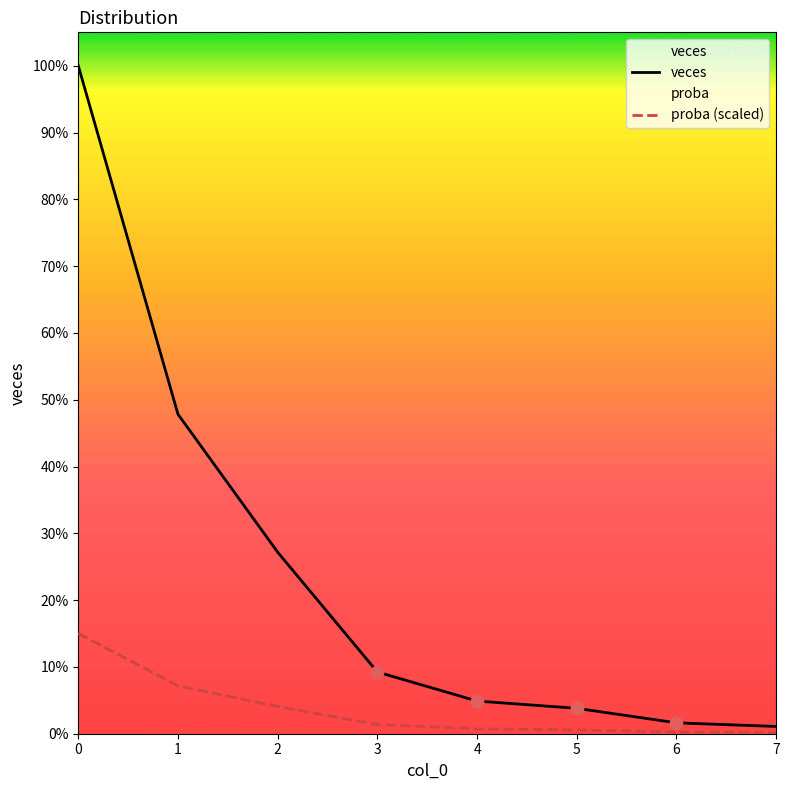

What is the total value across all series at 6?

3.5